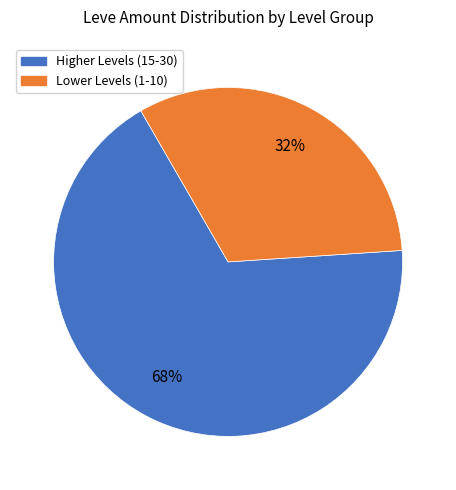

To the nearest percent, what is the average slice percentage?

50%